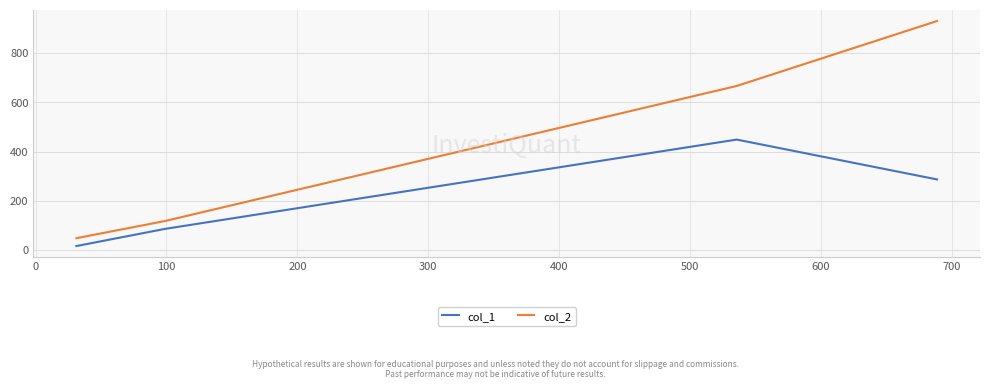

Which series has the largest range (max minus min)?

col_2